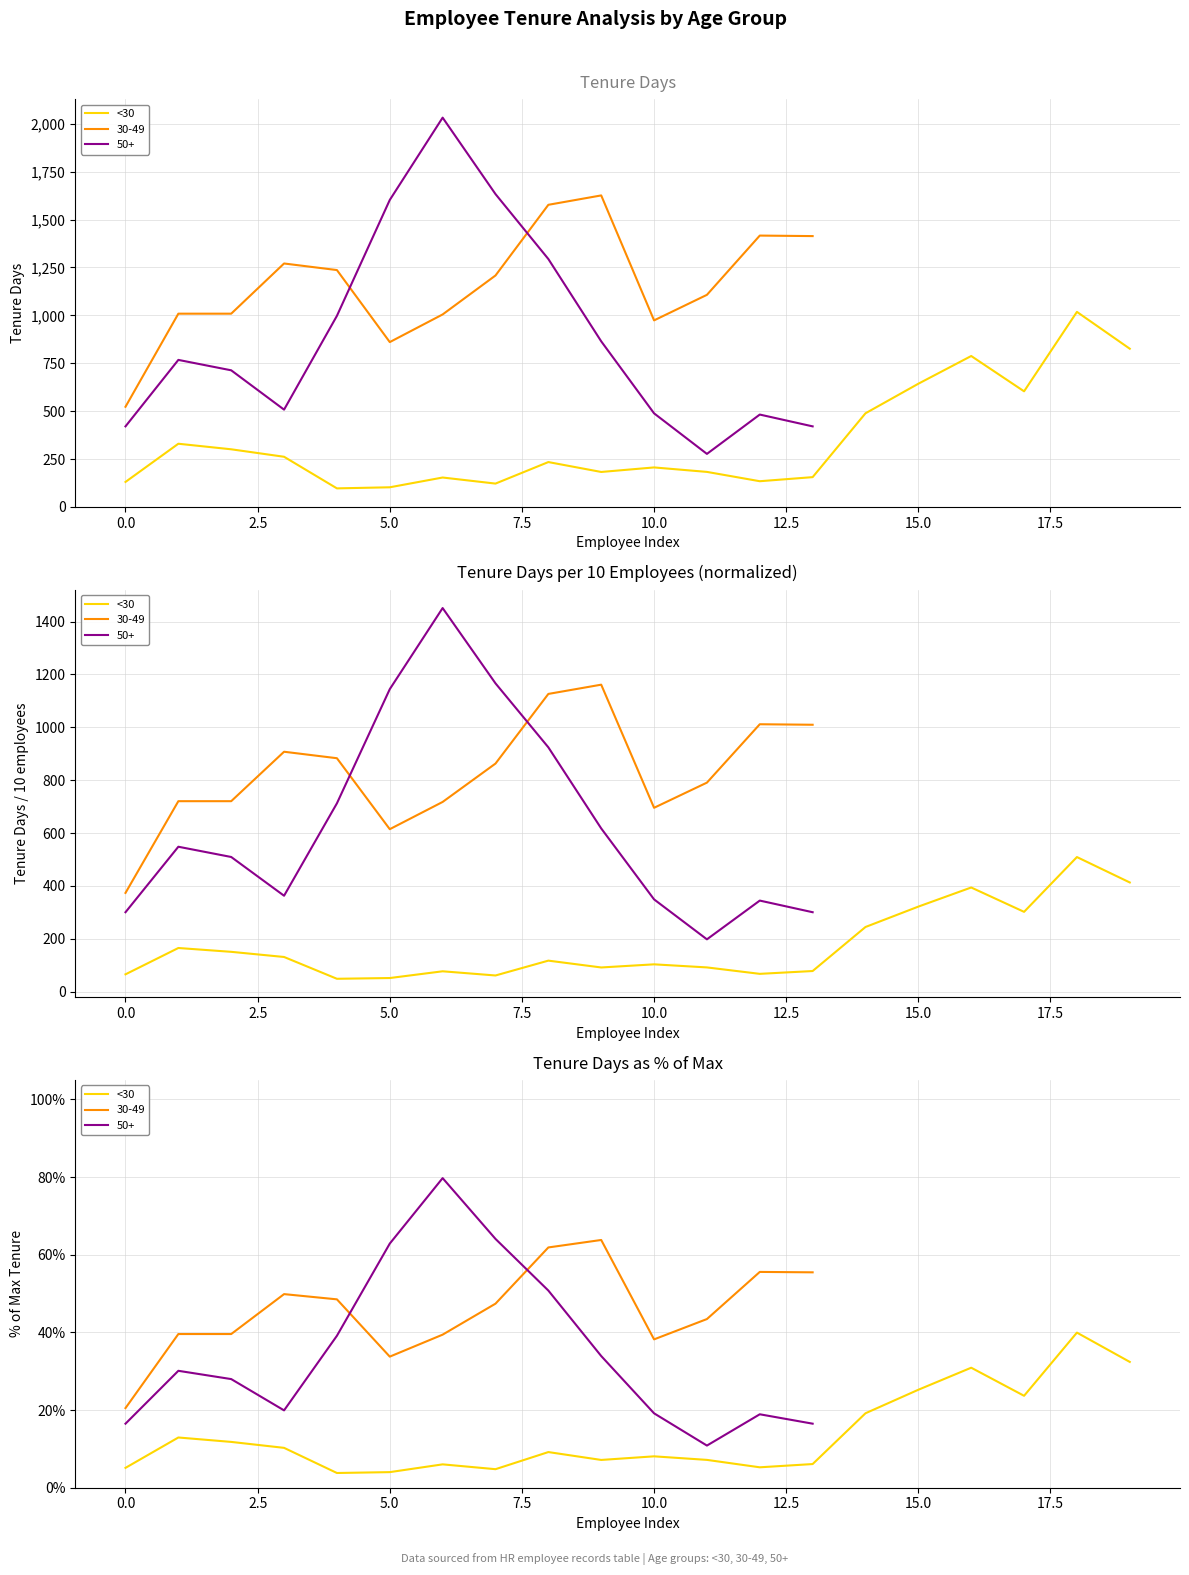

The chart shows a value of 56.2 at 19. True or false?

False